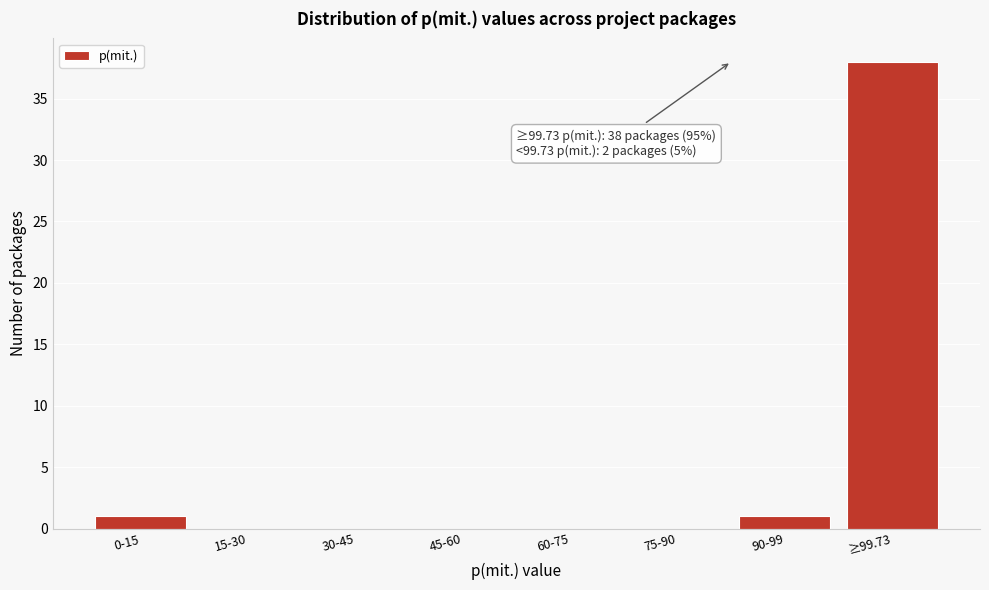

Reading right to left, transcribe all the data shown in this chart.

≥99.73=38	90-99=1	75-90=0	60-75=0	45-60=0	30-45=0	15-30=0	0-15=1